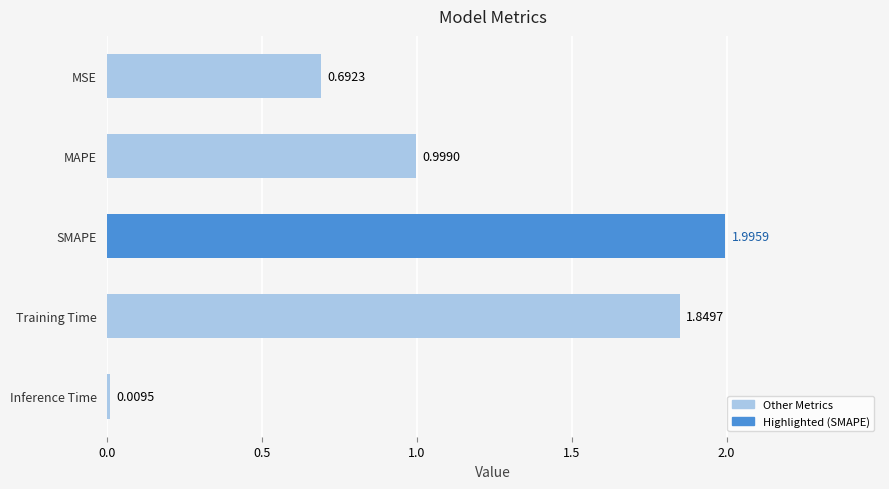

Where is the data nearest to the value 1?

MAPE